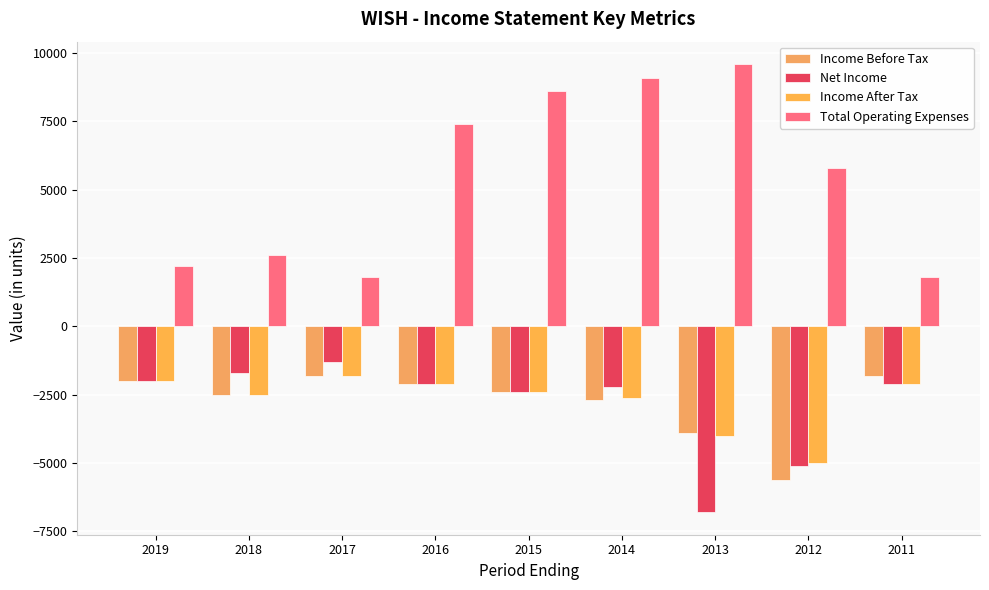

List the labels in order of Income After Tax value, largest first.

2017, 2019, 2016, 2011, 2015, 2018, 2014, 2013, 2012